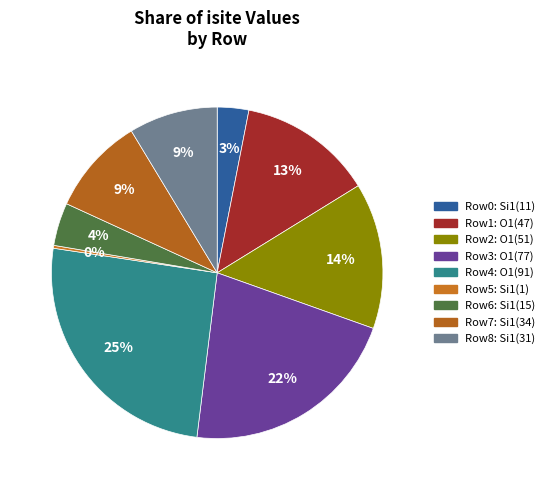

To the nearest percent, what is the difference between the largest and smallest slice percentages?

25%